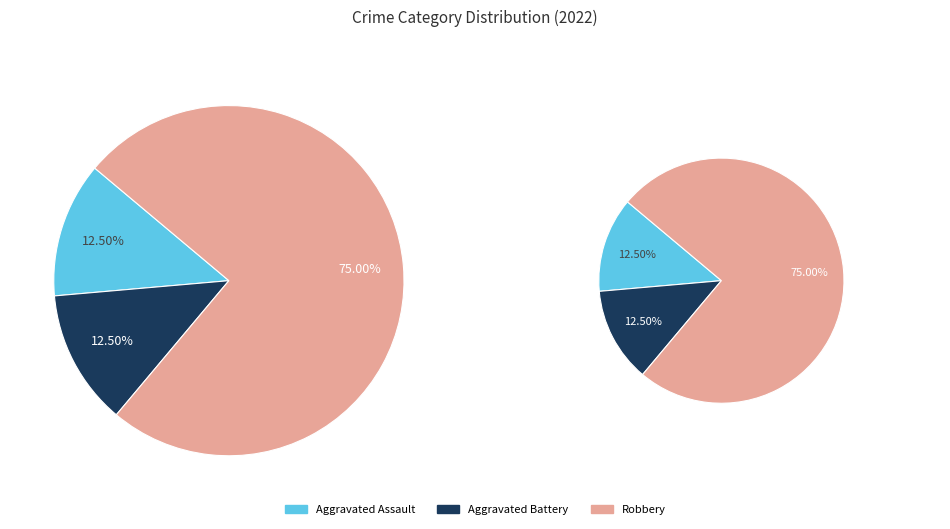

Does Aggravated Assault account for over 50% of the chart?

No